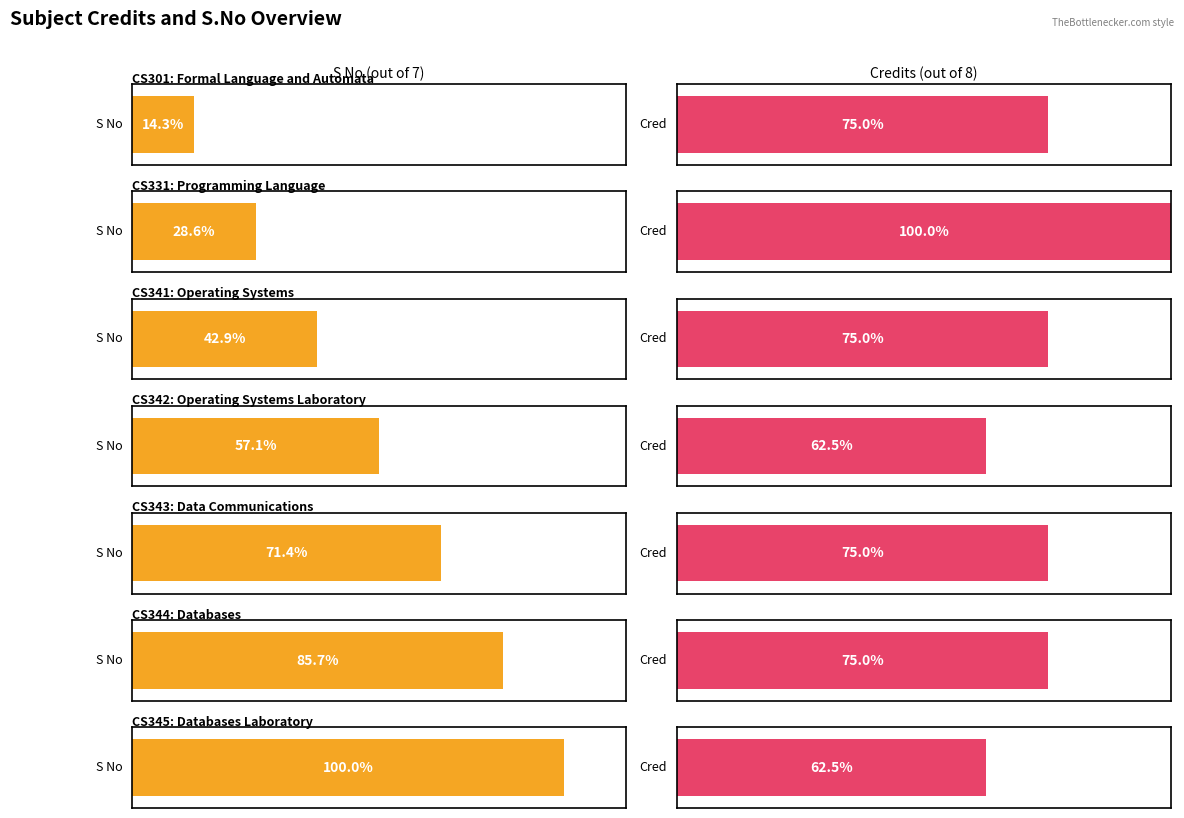

List the series in order of their overall mean, highest first.

Cred, S No